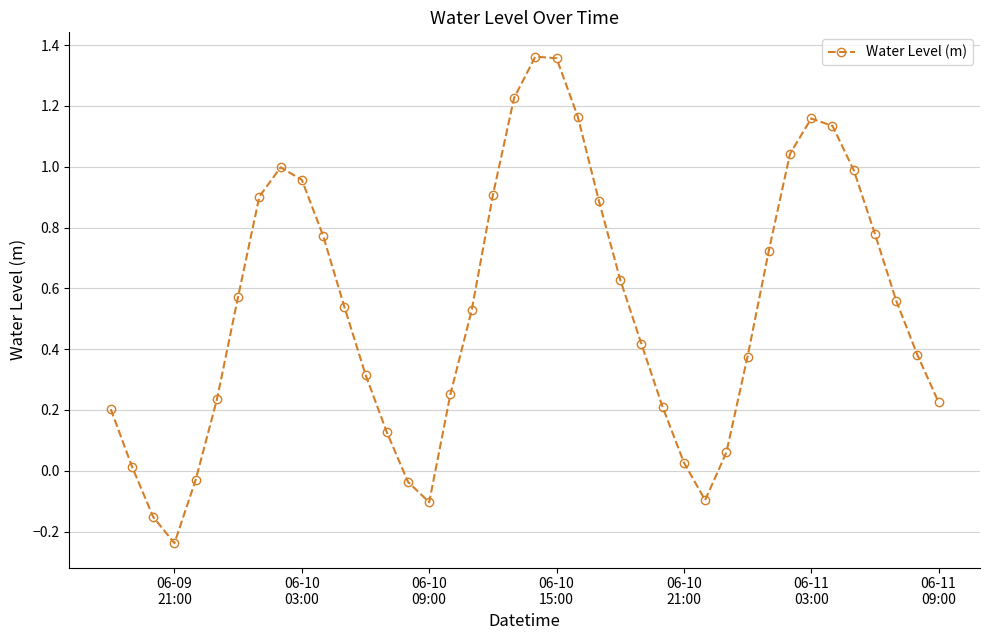

What is the difference between the maximum and minimum values?

1.6